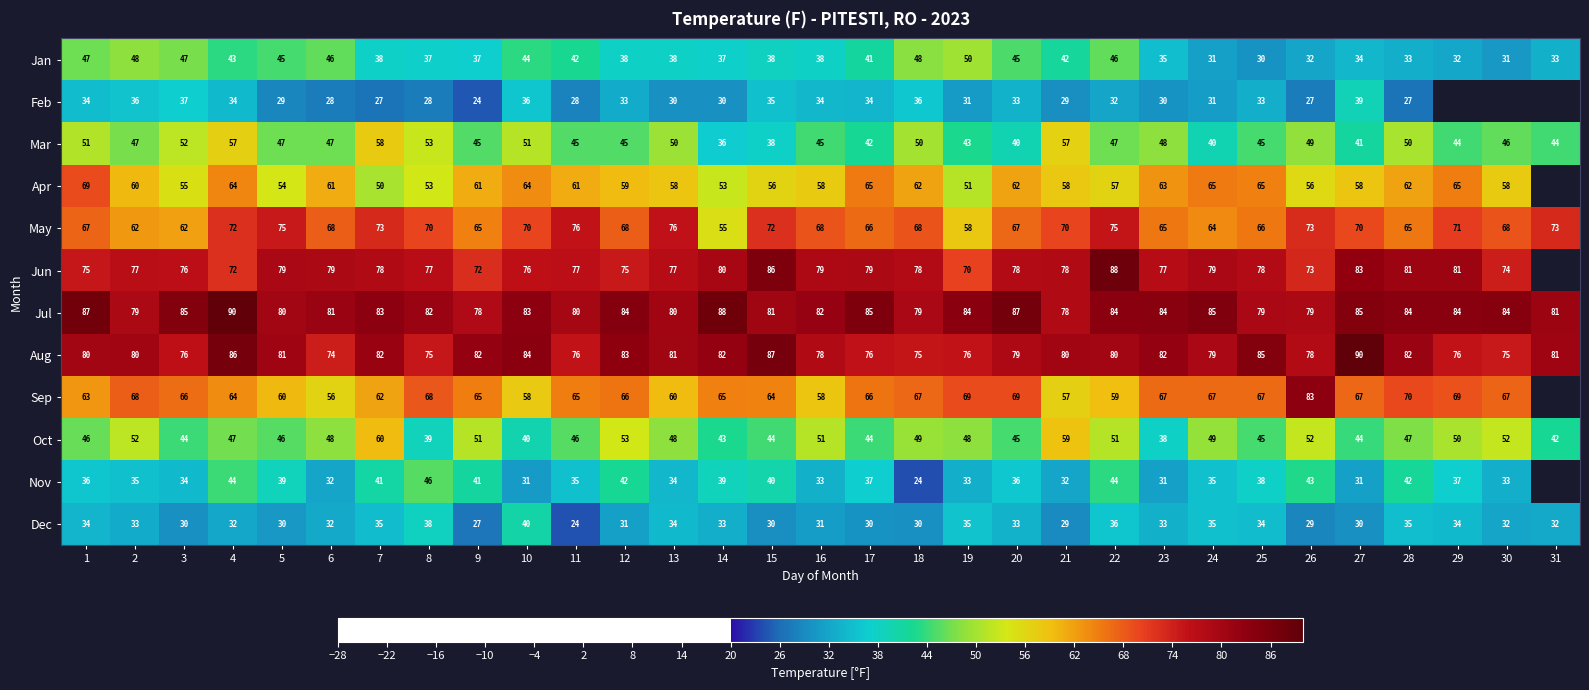

What is the sum of the Jun values at 7 and 20?

156.0